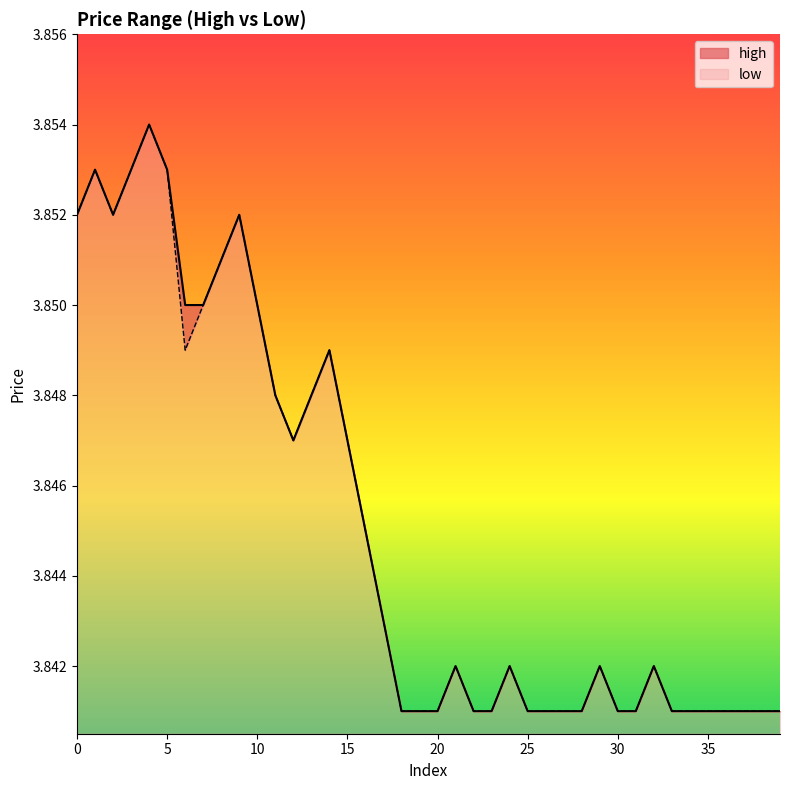

At which label does high reach its minimum?

18